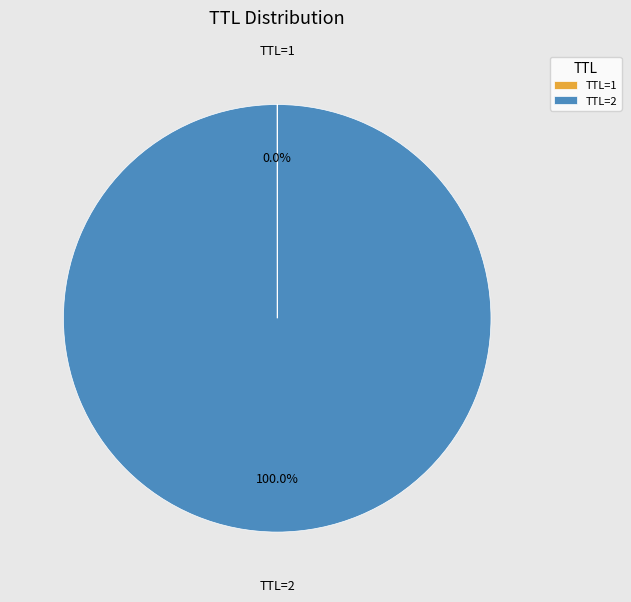

What is the majority slice?

TTL=2